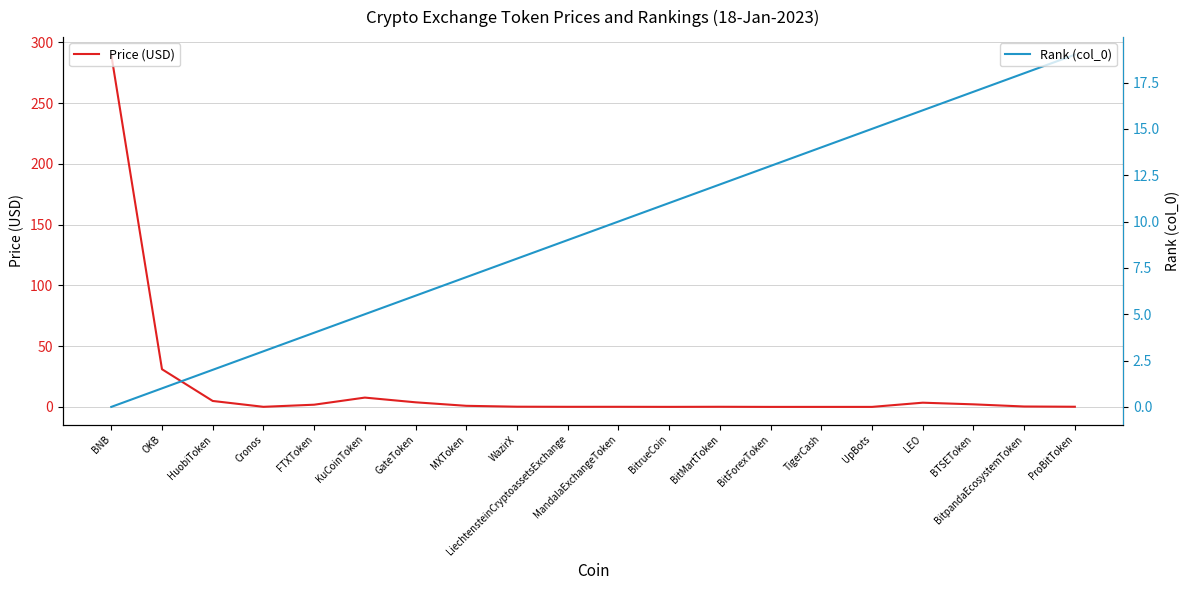

At which category is the sum across all series the highest?

BNB